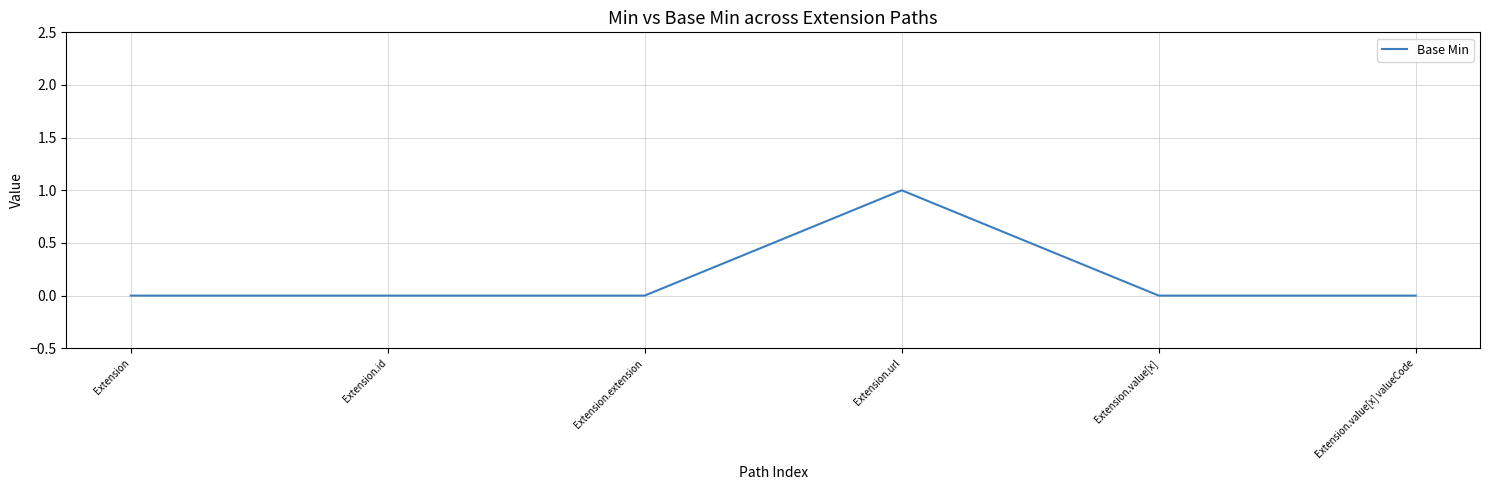

Is this an area chart (filled region under the line)?

No